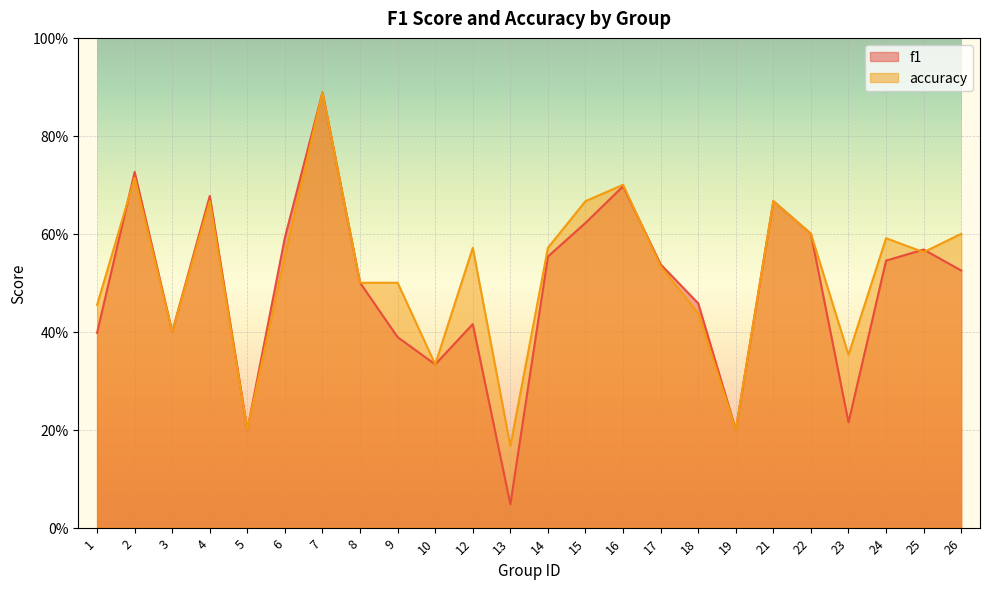

The value of accuracy at 6 is 0.8. True or false?

False